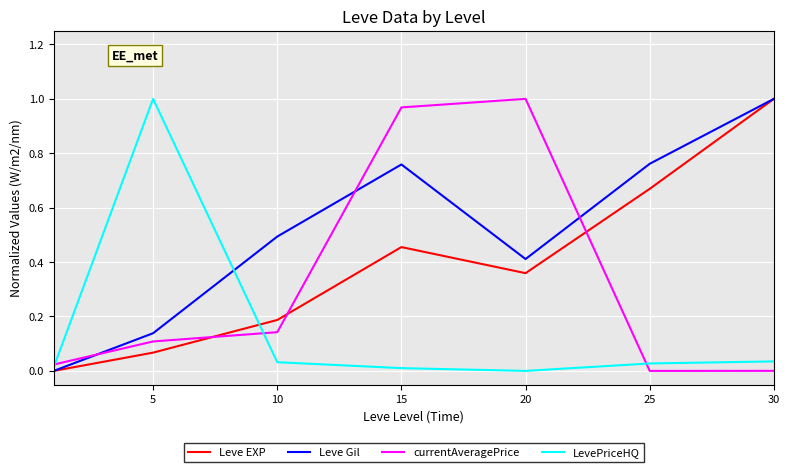

Which series has the largest total across all categories?

Leve Gil